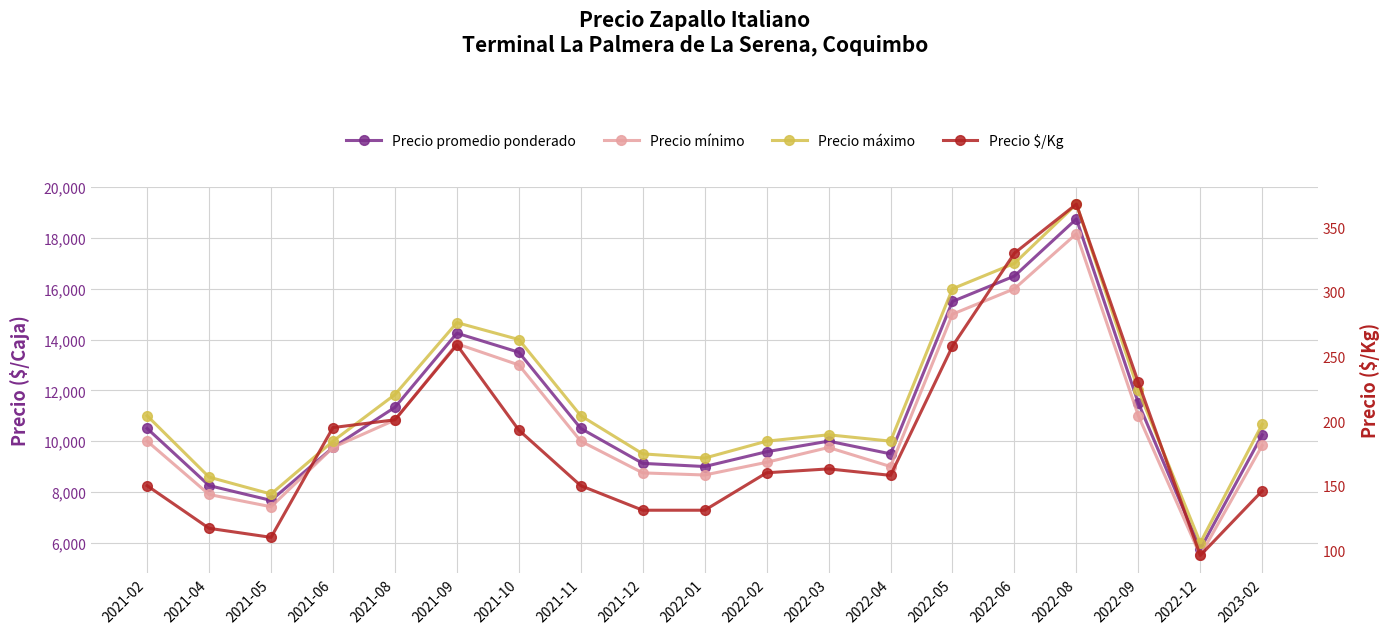

What is the average value of the Precio $/Kg series?

187